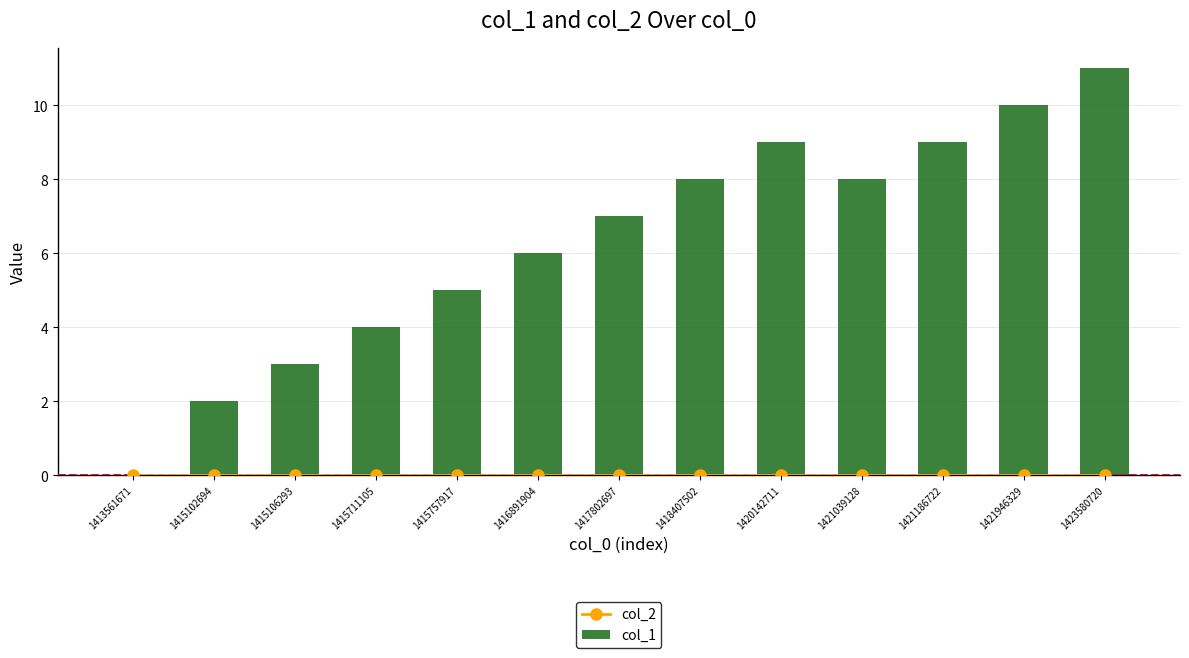

Which series has the largest total across all categories?

col_1